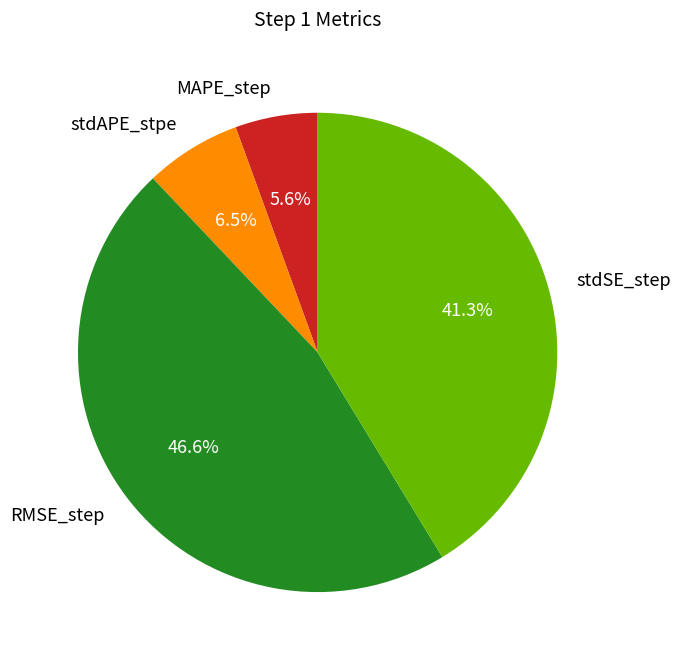

To the nearest percent, what is the difference between the largest and smallest slice percentages?

41%